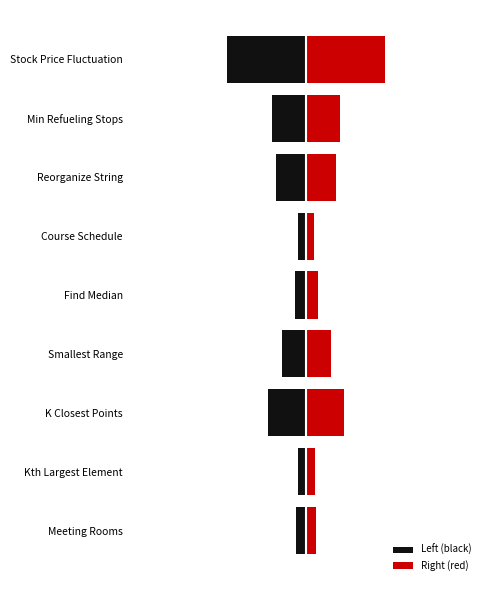

What is the sum of the Left (black) values at Smallest Range and Find Median?

-22.8